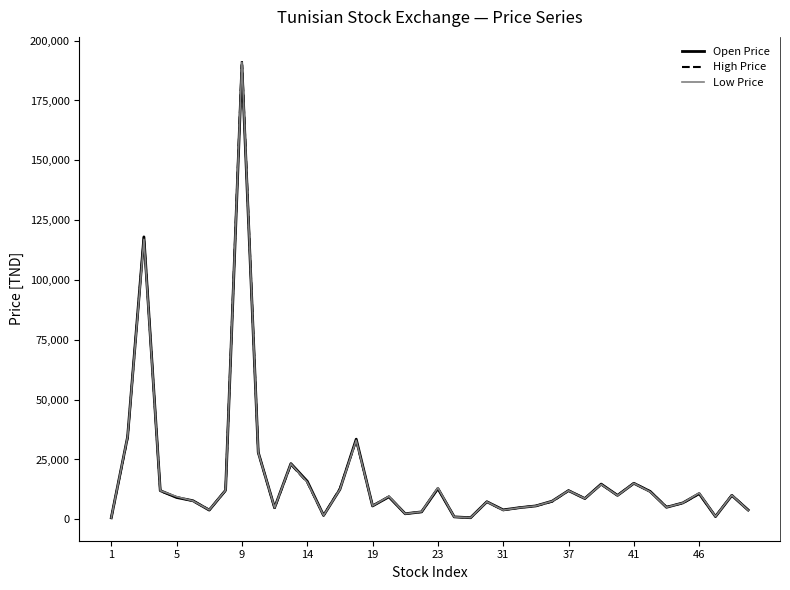

Rank the series by their average value, from highest to lowest.

High Price, Open Price, Low Price